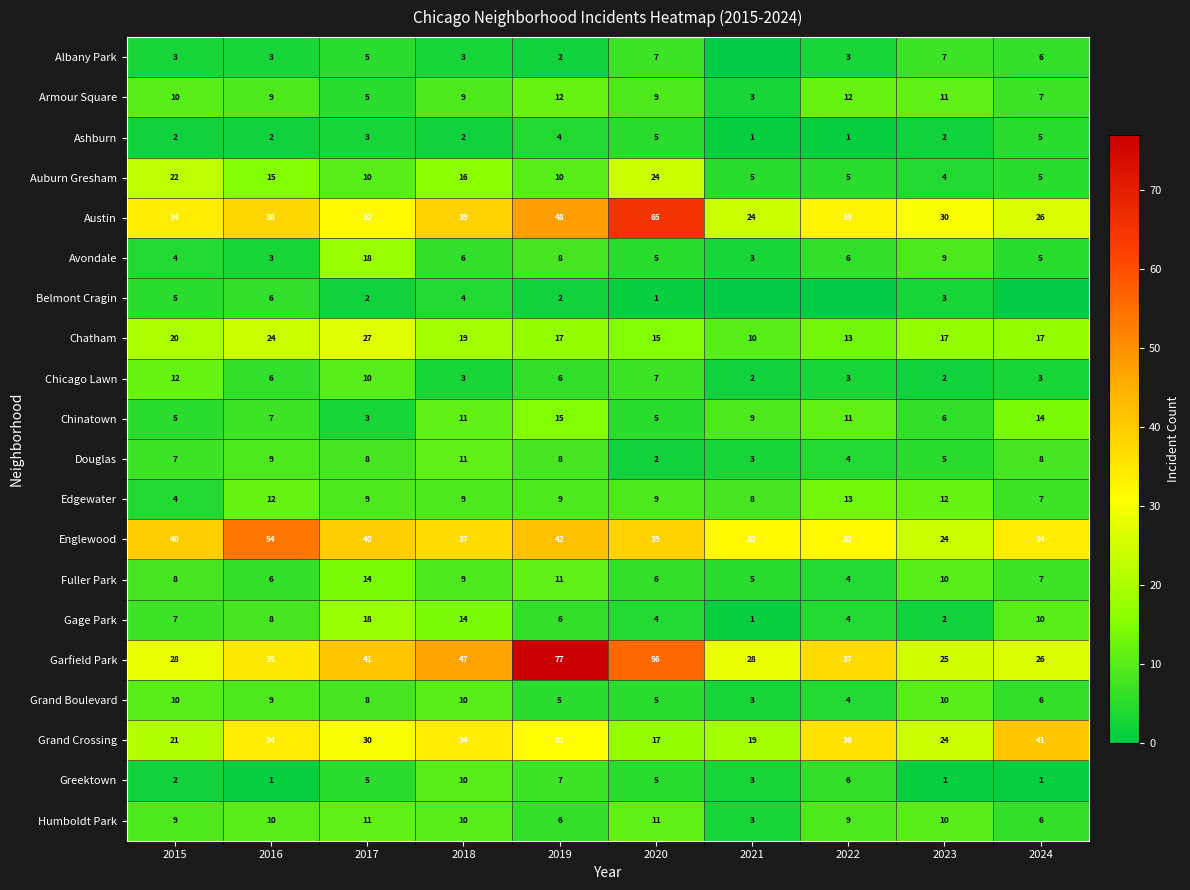

Count the number of data series in this chart.

20